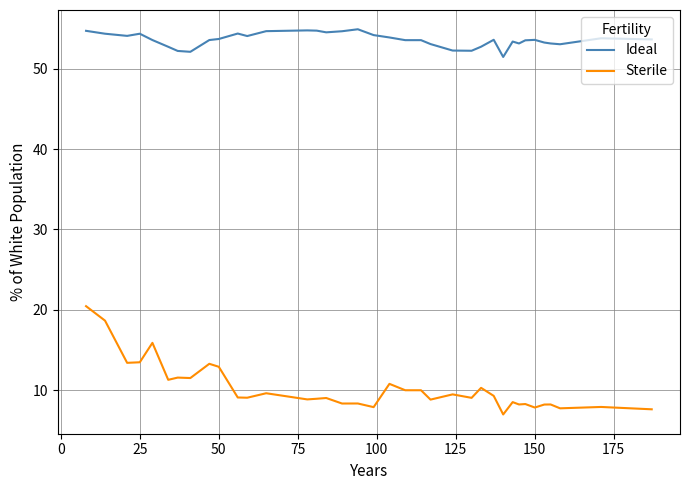

What is the smallest value displayed?

7.0